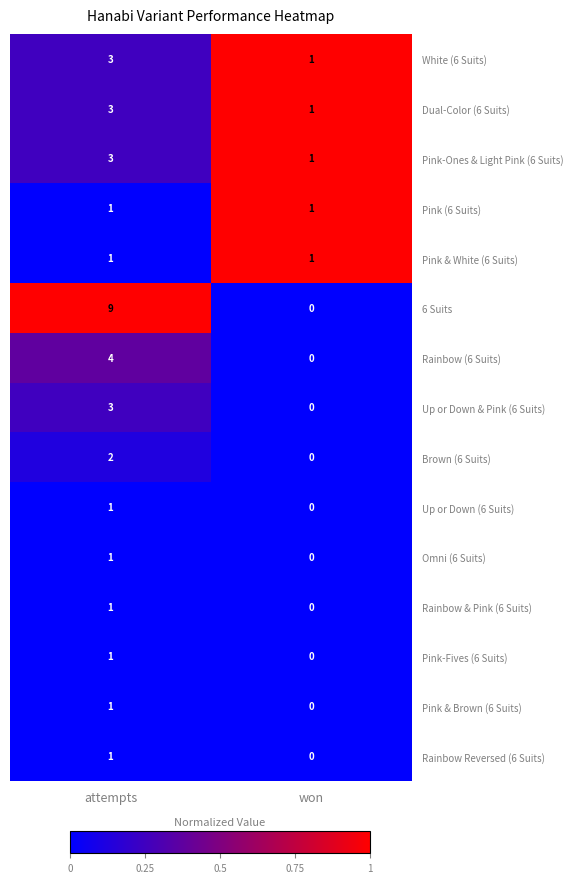

The Up or Down & Pink (6 Suits) series shows 0 at won. True or false?

True